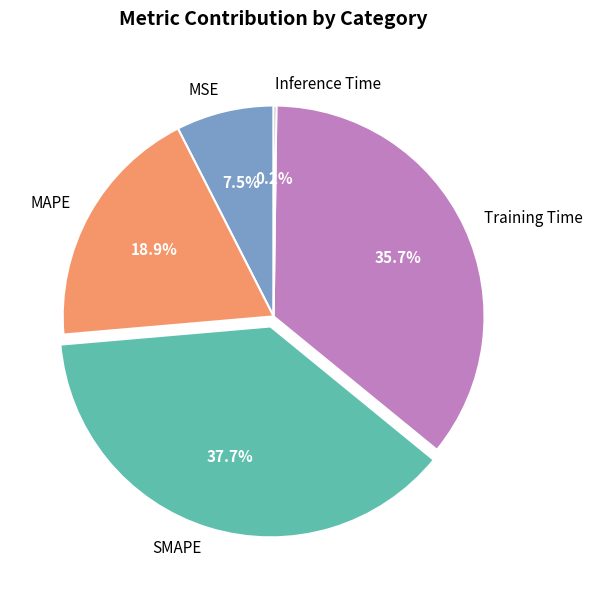

Is there any slice that represents more than half of the pie?

No